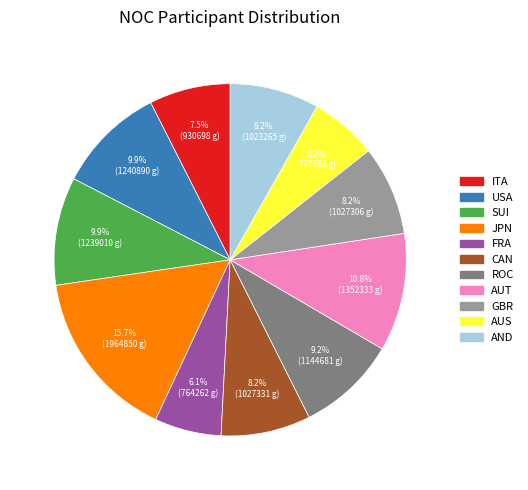

Count the number of slices in the pie.

11